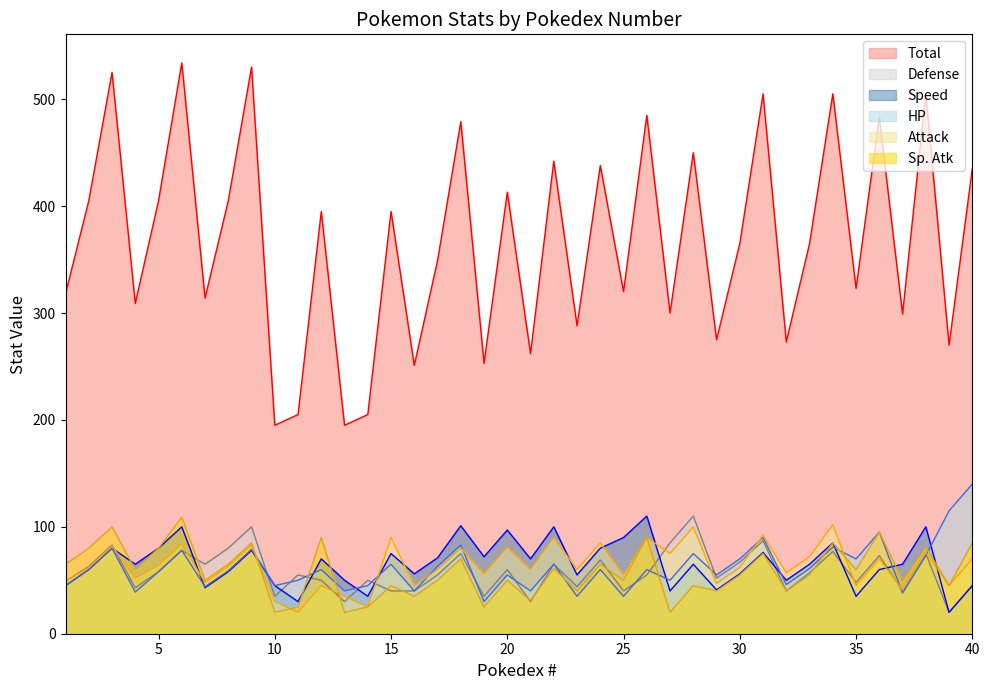

At which label is HP closest to 85?

18